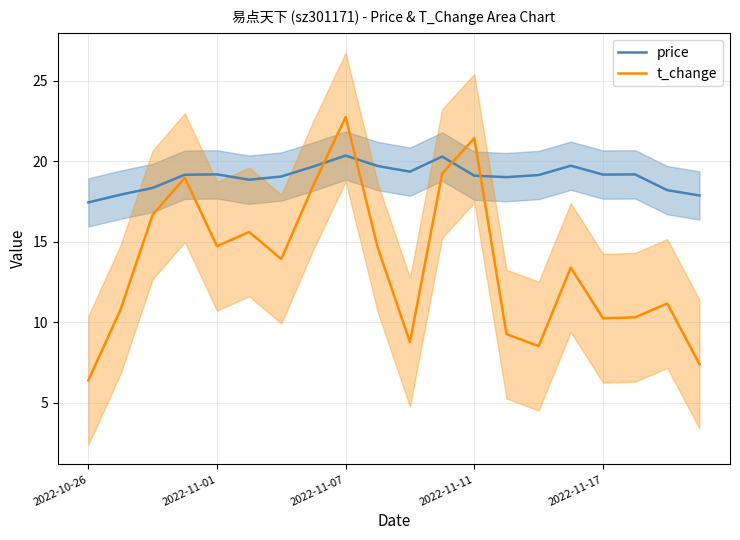

Is it true that price equals 6.6 at 2022-11-11?

False